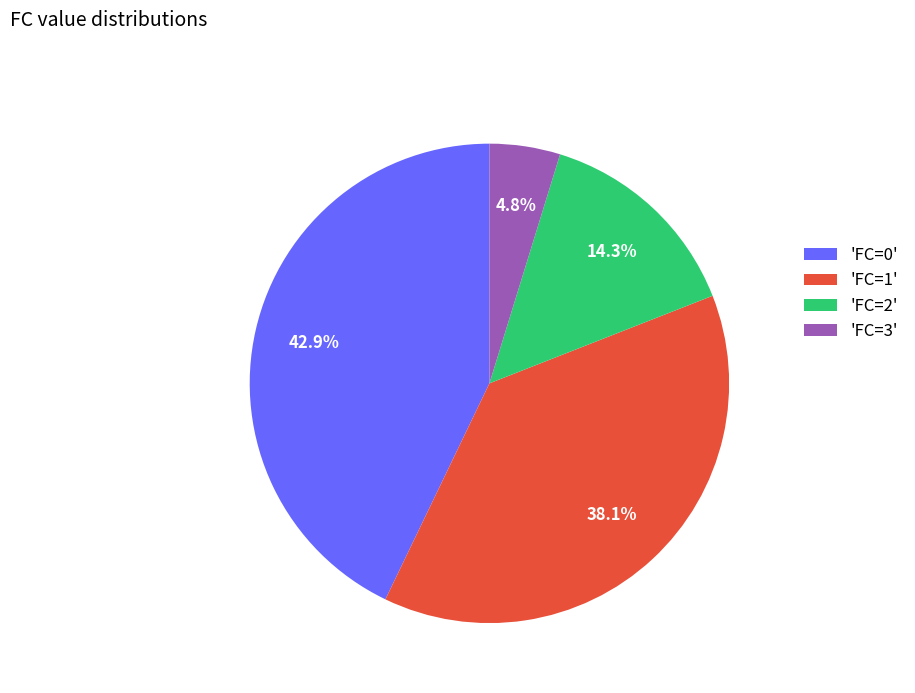

Rank the categories by value from lowest to highest.

'FC=3', 'FC=2', 'FC=1', 'FC=0'